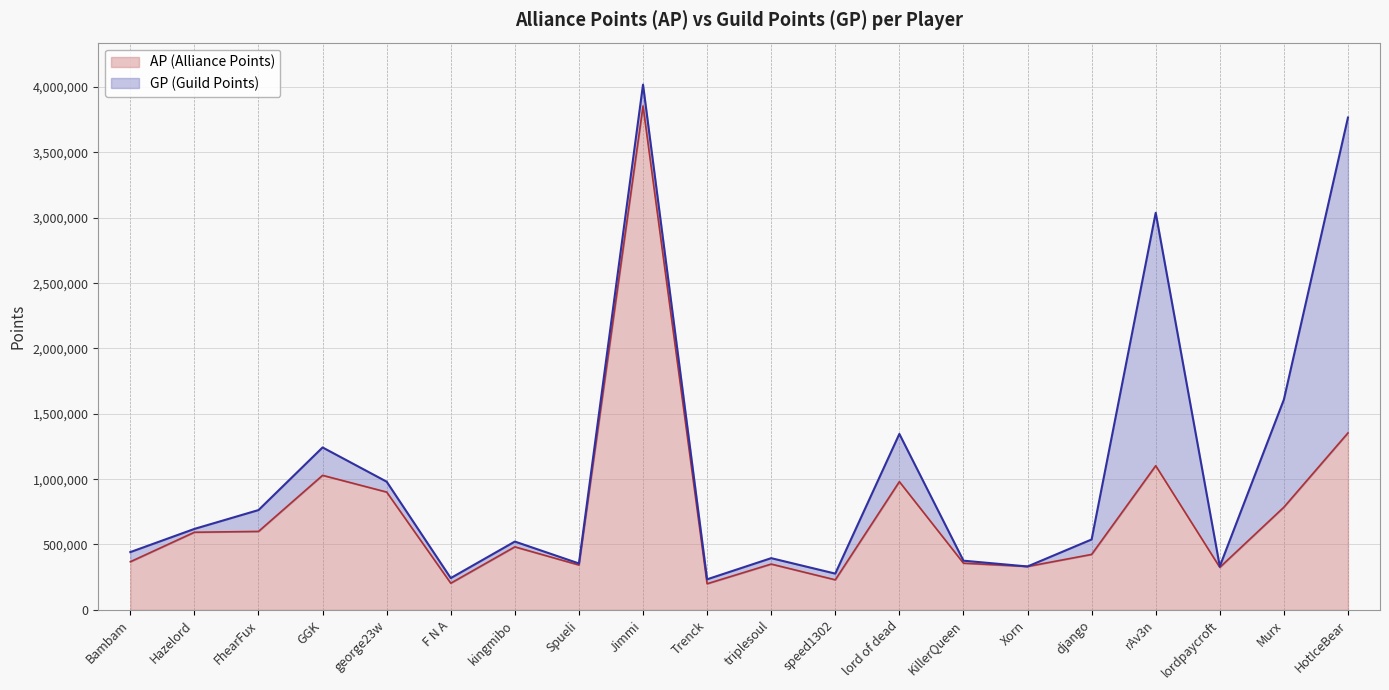

What is the label of the 19th point from the right?

Hazelord